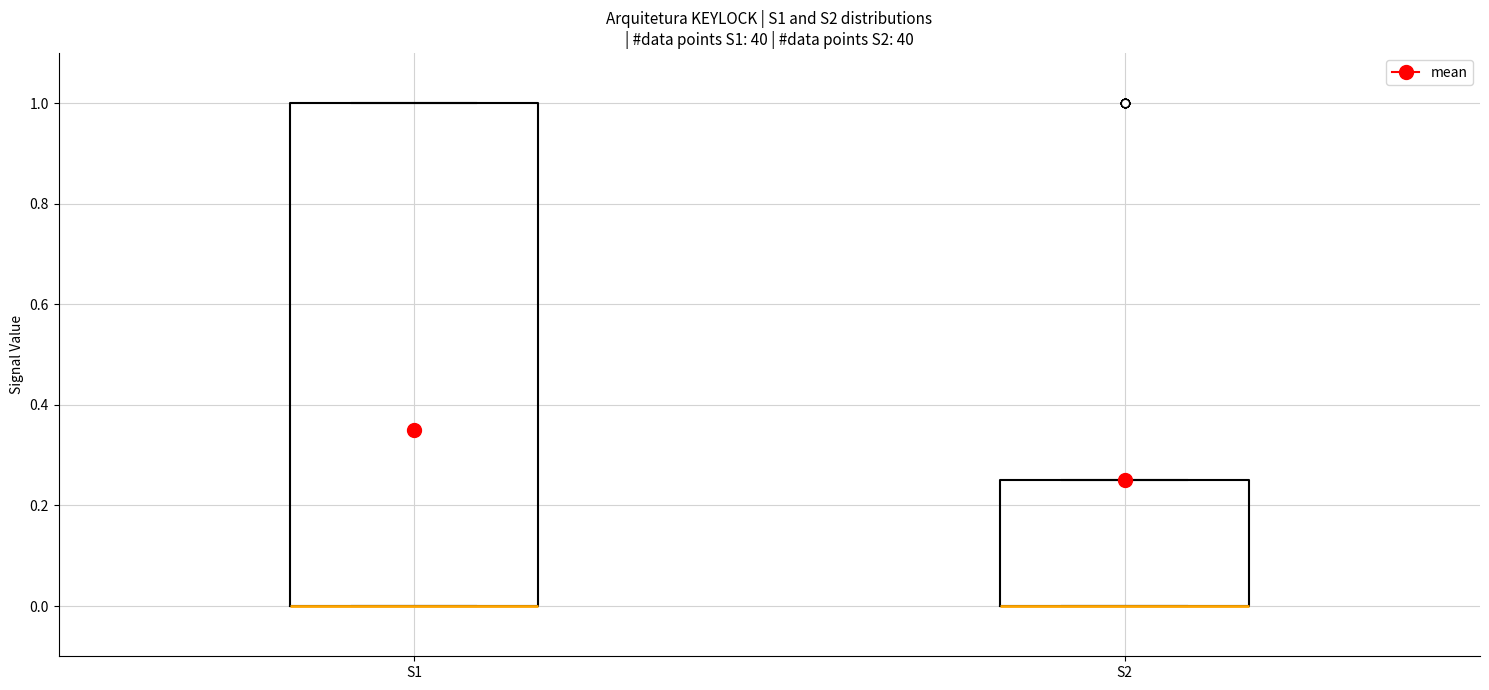

Which box is the tallest, from its lower edge to its upper edge?

S1